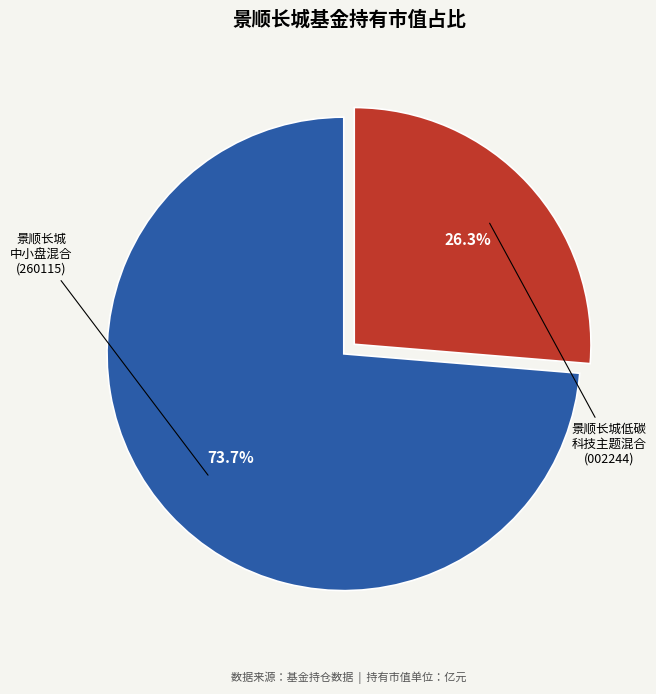

Is there any slice that represents more than half of the pie?

Yes